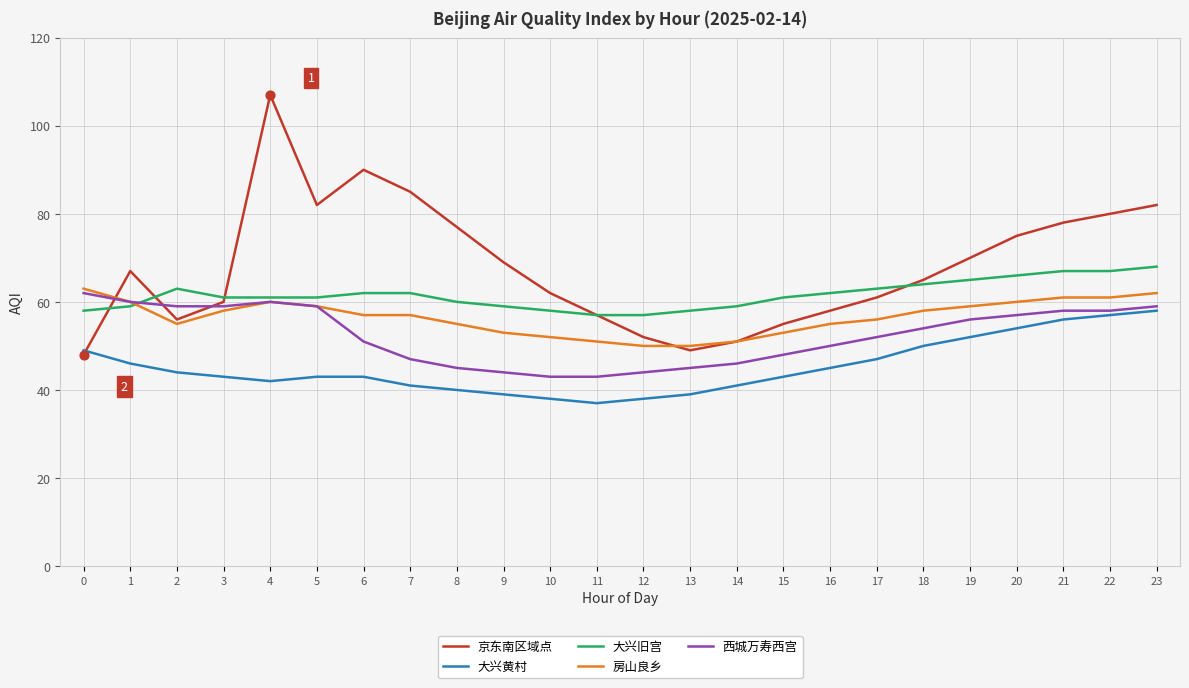

Which series has the largest total across all categories?

京东南区域点